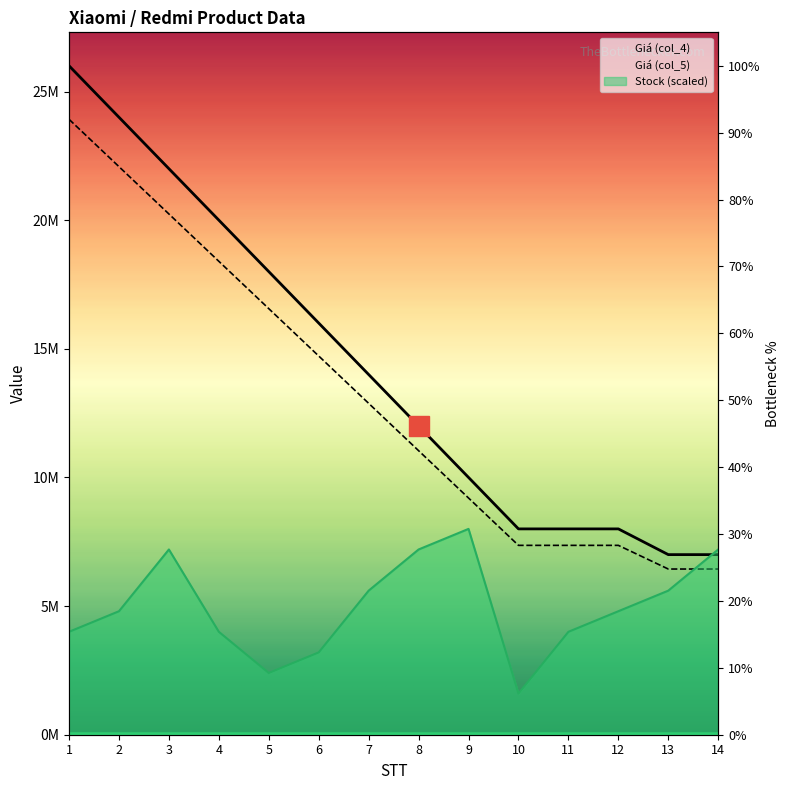

Is the value of Giá (col_4) at 11 greater than the value of Stock at 4?

Yes